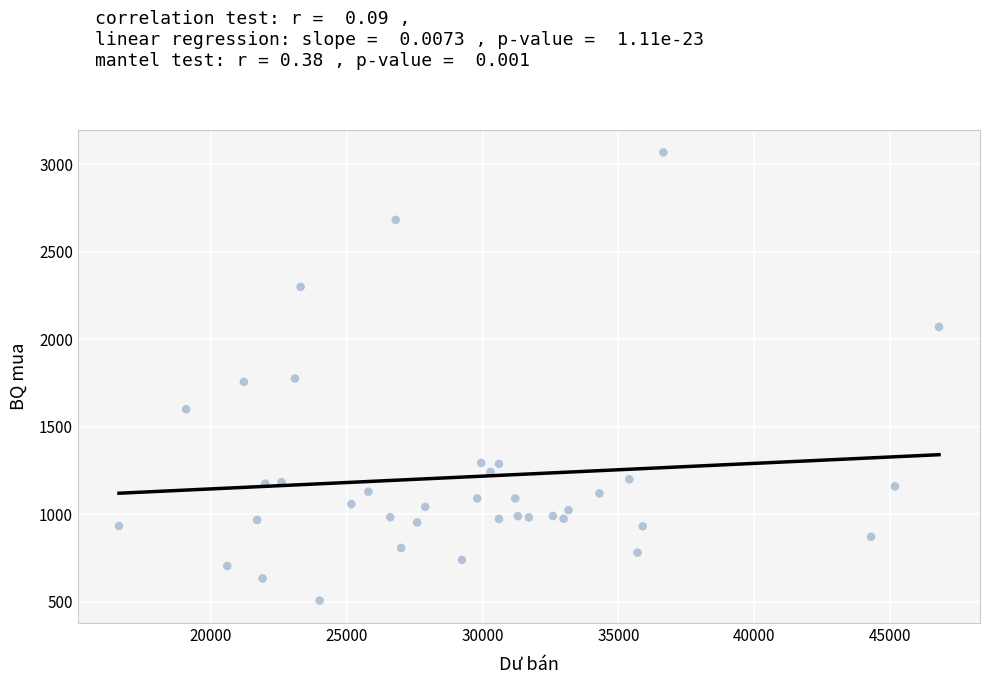

What is the range of X values (max minus min)?

30188